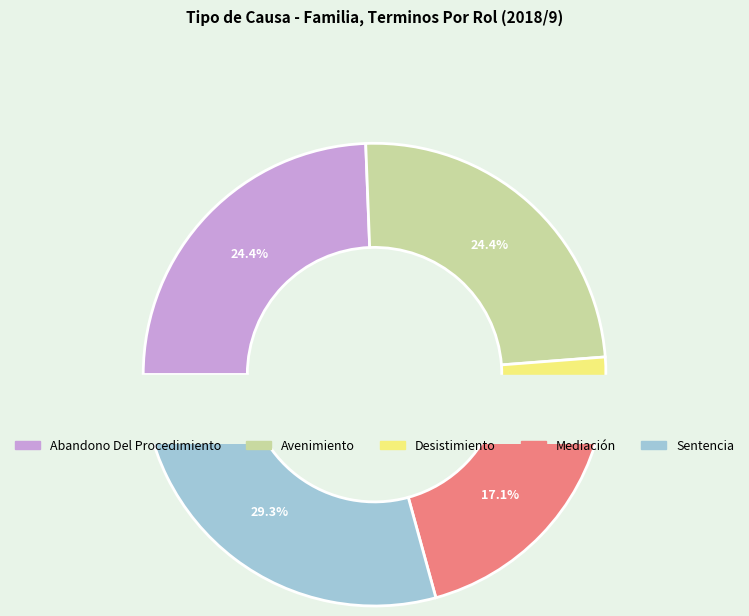

Count the number of slices in the pie.

5